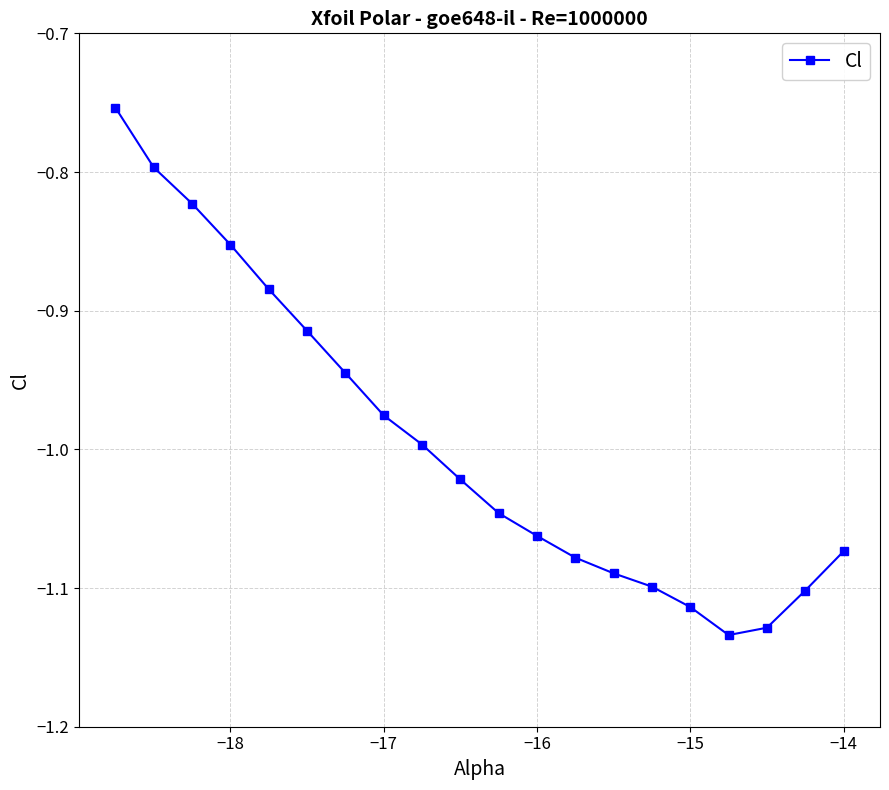

What is the difference between the second highest and minimum values?

0.3